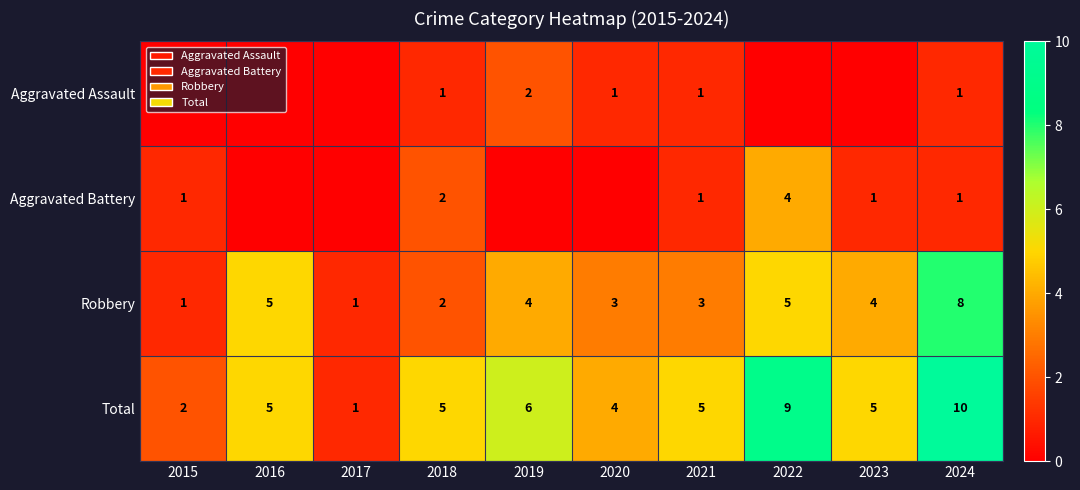

Which category has the highest value across all series?

2024